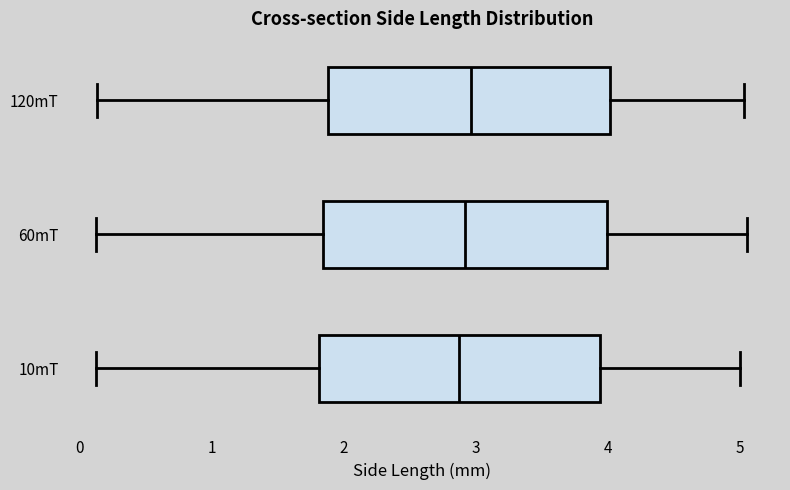

Reading bottom to top, read every box against the x-axis: the position of its median line, the range the box covers, and the ends of its whiskers. The values are not printed on the chart, so give them approximately, as read against the axis.

10mT: median 2.9, box 1.8 to 3.9, whiskers 0.1 to 5.0
60mT: median 2.9, box 1.8 to 4.0, whiskers 0.1 to 5.1
120mT: median 3.0, box 1.9 to 4.0, whiskers 0.1 to 5.0